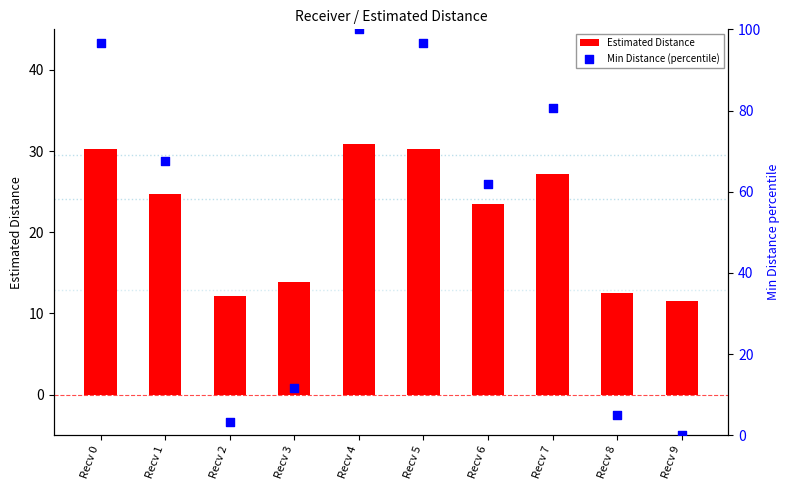

Which series reaches the minimum Y coordinate?

Min Distance (percentile)